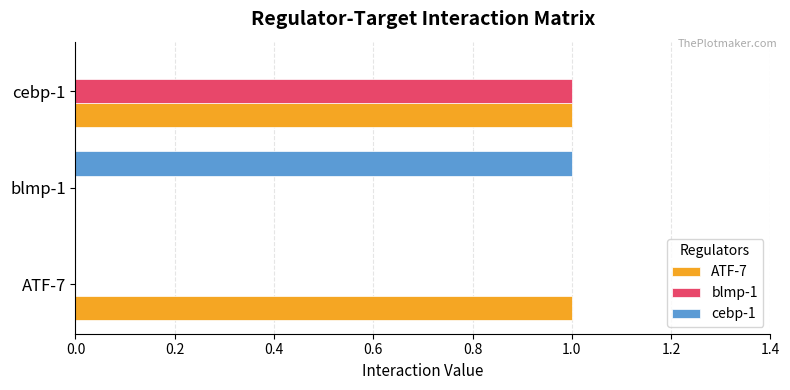

Count the number of categories in the chart.

3